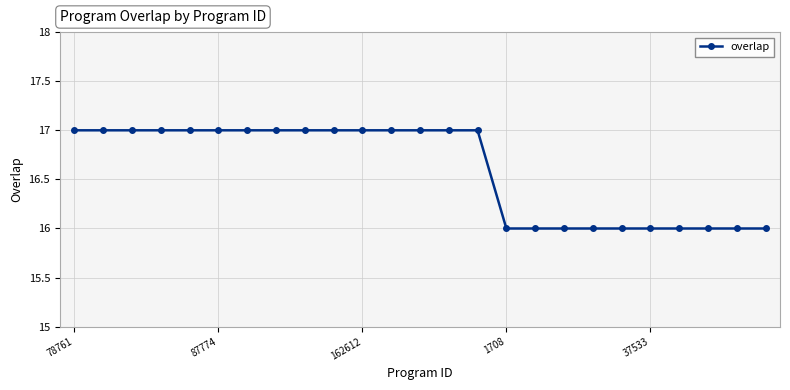

How many lines are shown in the chart?

1